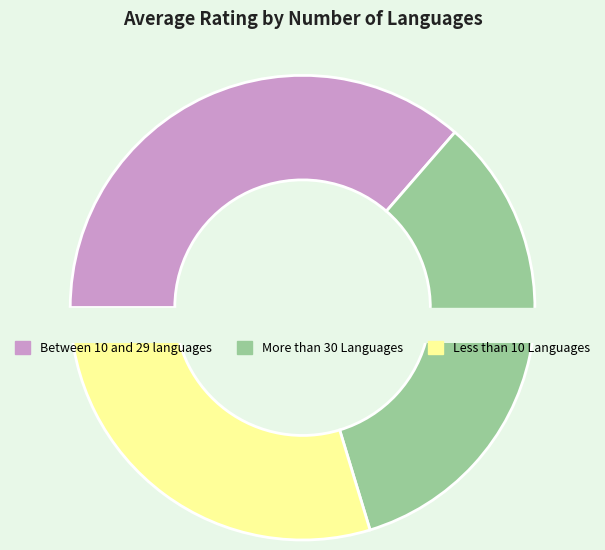

Does any single category account for the majority?

No